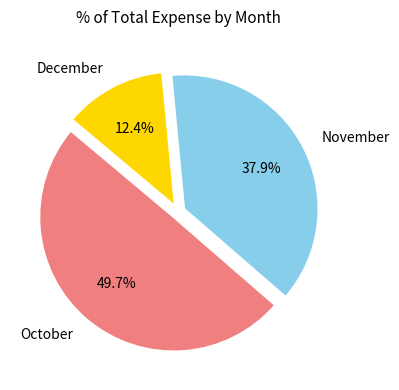

Does October represent more than half of the total?

No